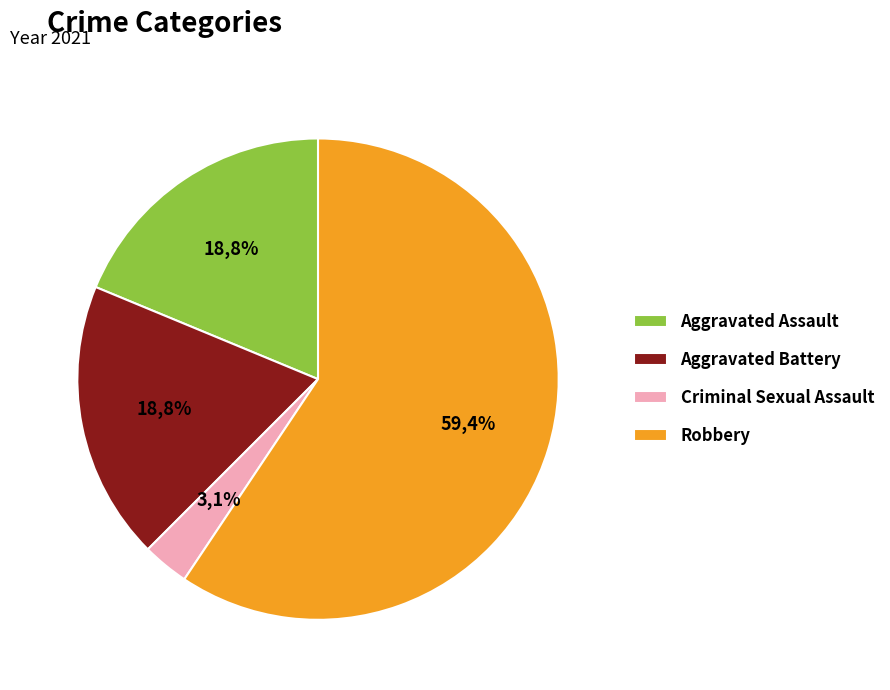

Between Aggravated Battery and Criminal Sexual Assault, which is larger?

Aggravated Battery